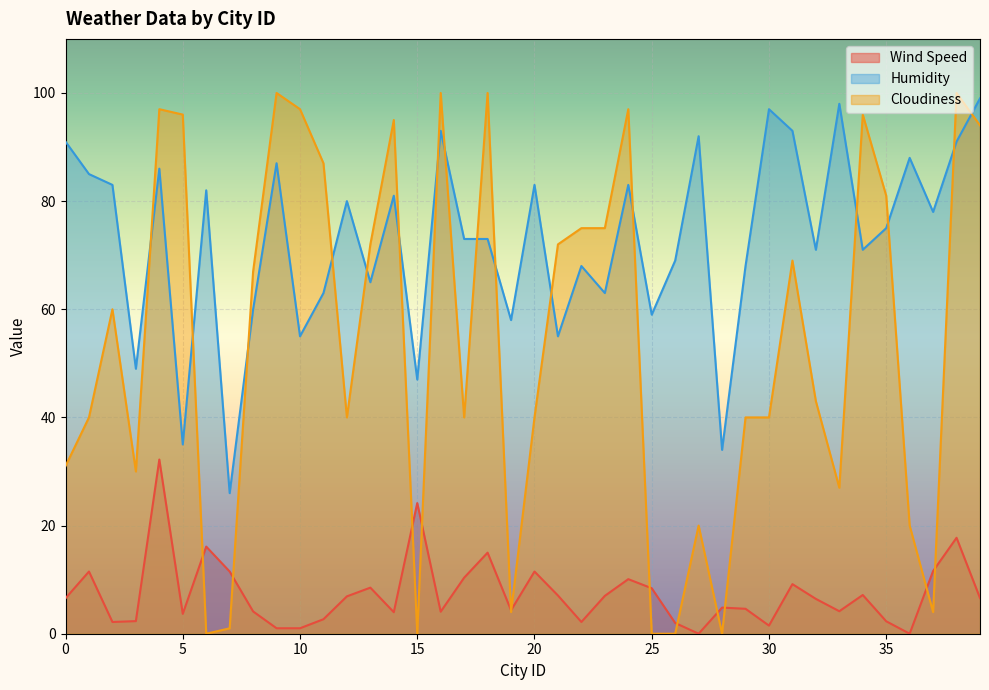

Reading left to right, what are all the values shown in this chart?

Wind Speed: 6.5	11.5	2.2	2.3	32.2	3.7	16.1	11.5	4.1	1.0	1.0	2.7	6.9	8.5	4.0	24.2	4.1	10.4	15.0	4.3	11.5	7.1	2.2	7.0	10.1	8.4	2.0	0.0	4.8	4.6	1.5	9.2	6.4	4.2	7.2	2.3	0.0	11.6	17.7	6.6
Humidity: 91.0	85.0	83.0	49.0	86.0	35.0	82.0	26.0	60.0	87.0	55.0	63.0	80.0	65.0	81.0	47.0	93.0	73.0	73.0	58.0	83.0	55.0	68.0	63.0	83.0	59.0	69.0	92.0	34.0	68.0	97.0	93.0	71.0	98.0	71.0	75.0	88.0	78.0	91.0	99.0
Cloudiness: 31.0	40.0	60.0	30.0	97.0	96.0	0.0	1.0	67.0	100.0	97.0	87.0	40.0	72.0	95.0	0.0	100.0	40.0	100.0	4.0	40.0	72.0	75.0	75.0	97.0	0.0	0.0	20.0	0.0	40.0	40.0	69.0	43.0	27.0	96.0	81.0	20.0	4.0	100.0	94.0